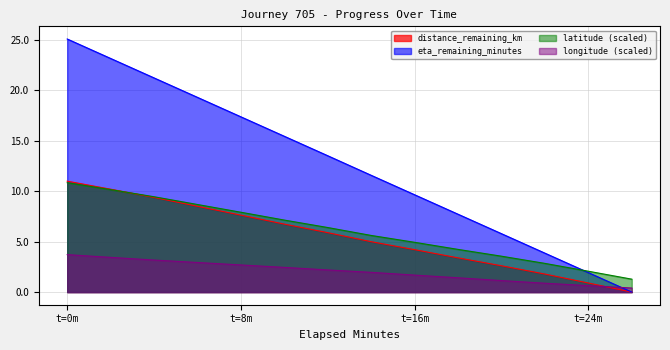

At which category is the sum across all series the highest?

t=0m